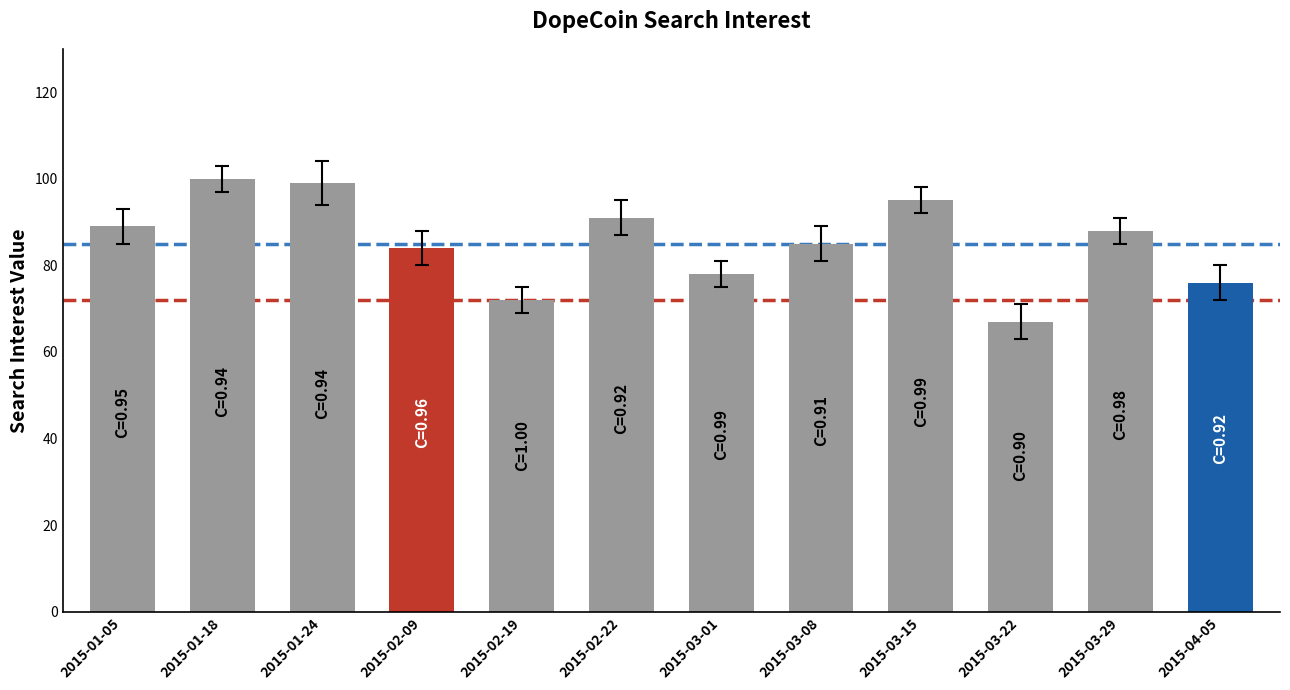

Are the bars grouped side by side (vs. stacked)?

No